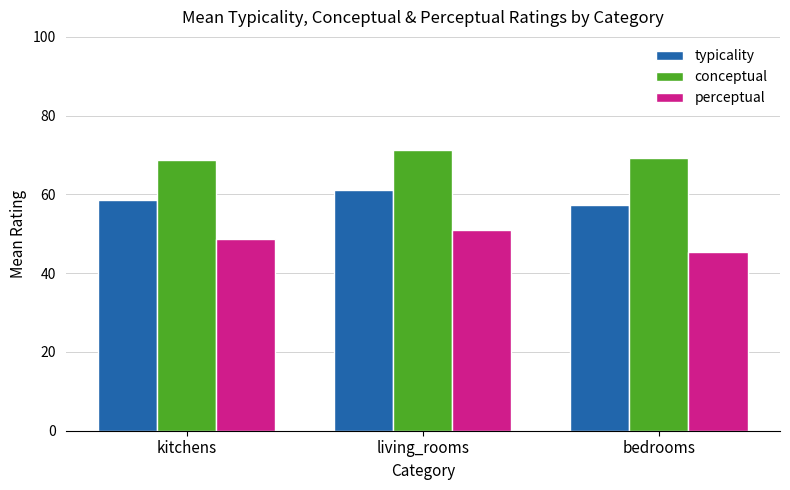

What is the label of the 2nd bar from the left?

living_rooms